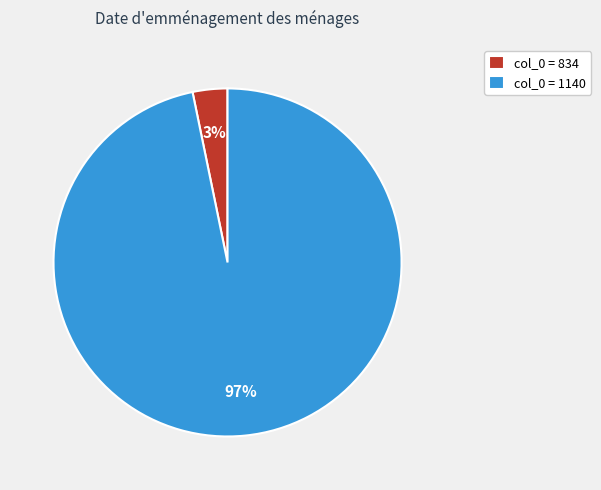

Is there a majority slice in this chart?

Yes